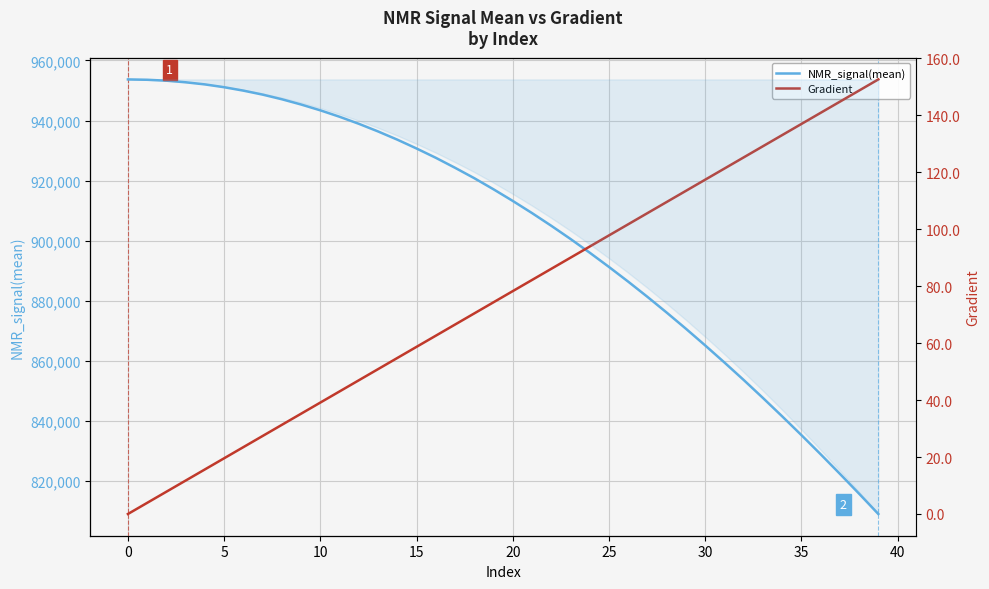

How many lines are shown in the chart?

2